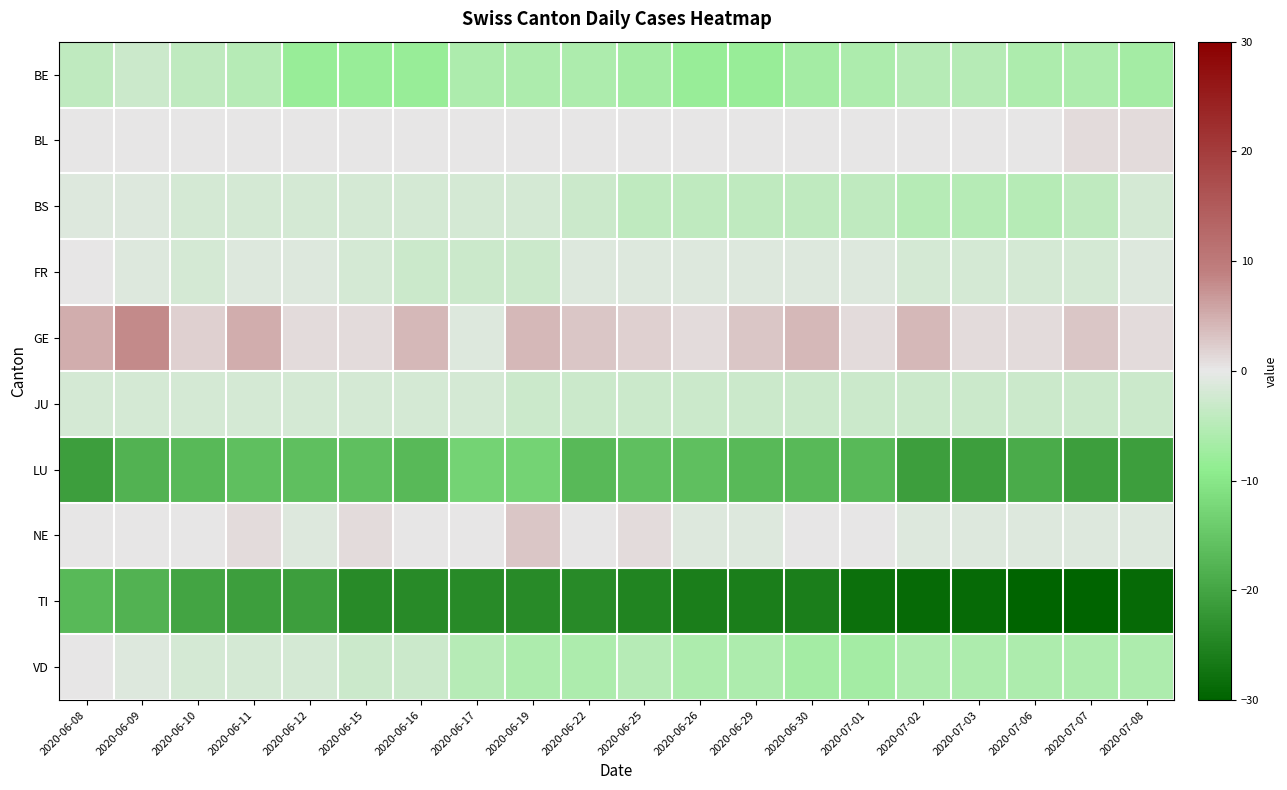

Which category has the lowest value across all series?

2020-07-06